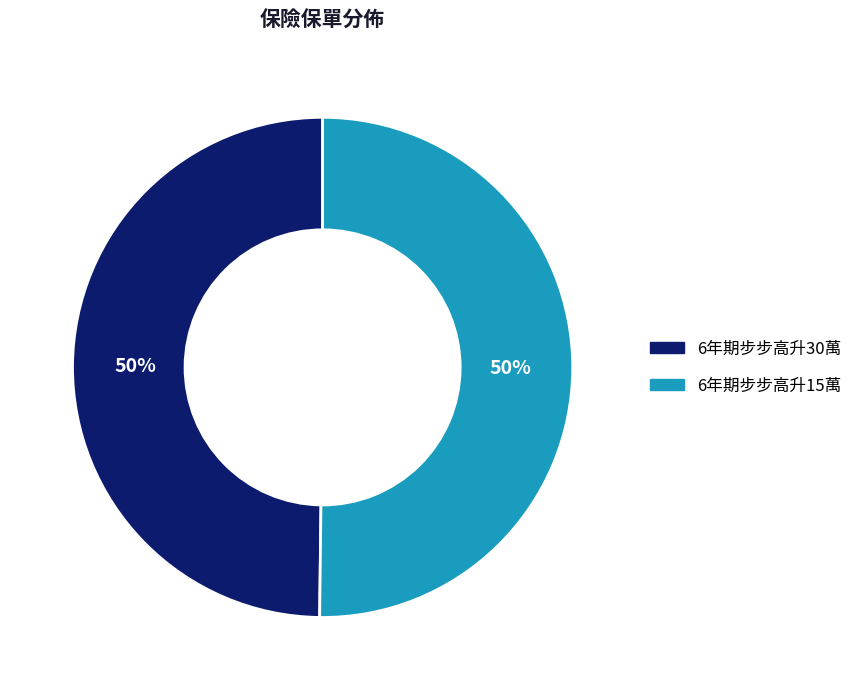

True or false: 6年期步步高升15萬 accounts for 56% of the total.

False